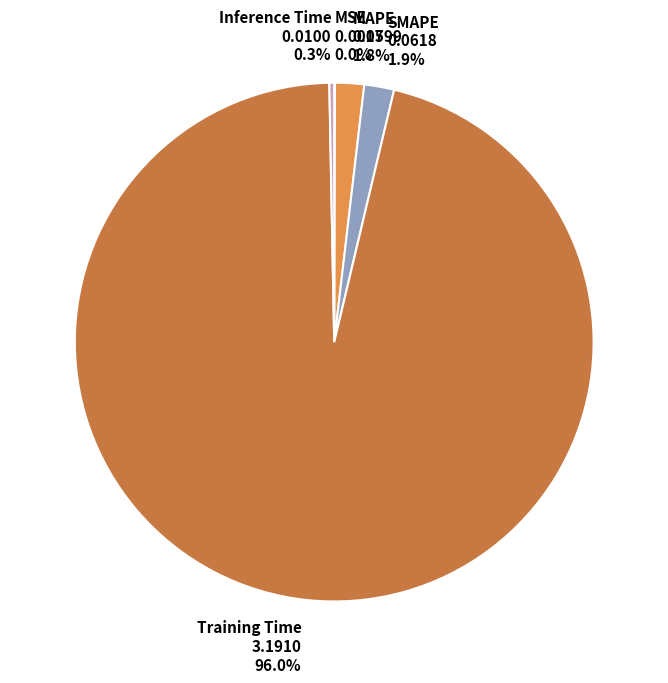

To the nearest percent, what is the combined percentage of Inference Time and Training Time?

96%